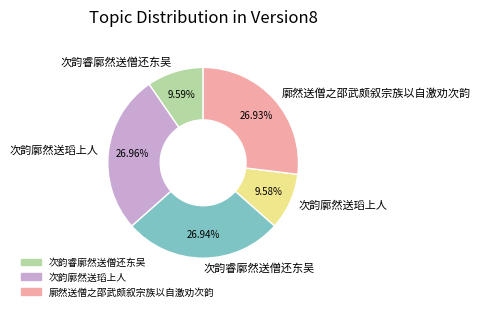

Is there any slice that represents more than half of the pie?

No